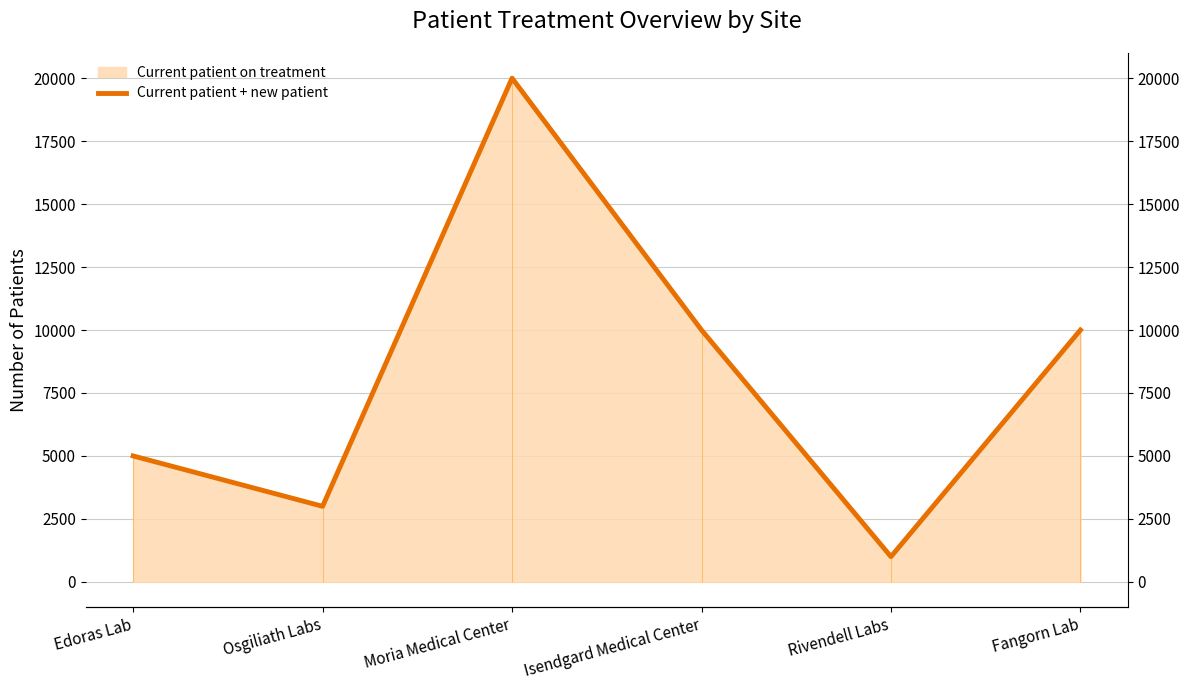

At which category does the chart reach its peak across all series?

Moria Medical Center